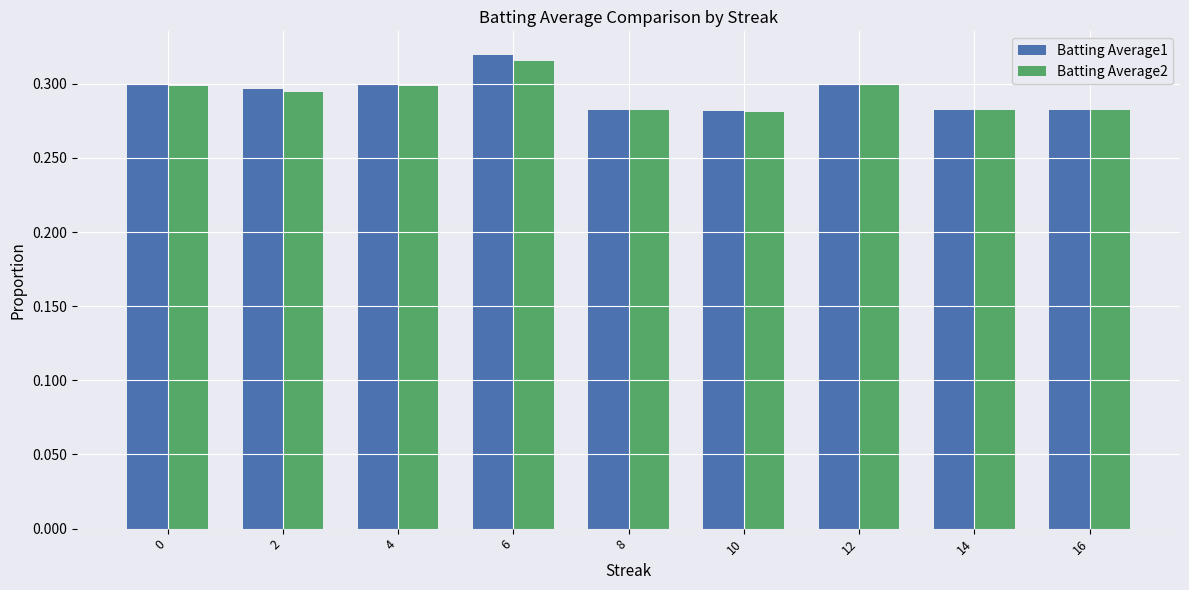

How many Batting Average1 values are between 0 and 1?

9